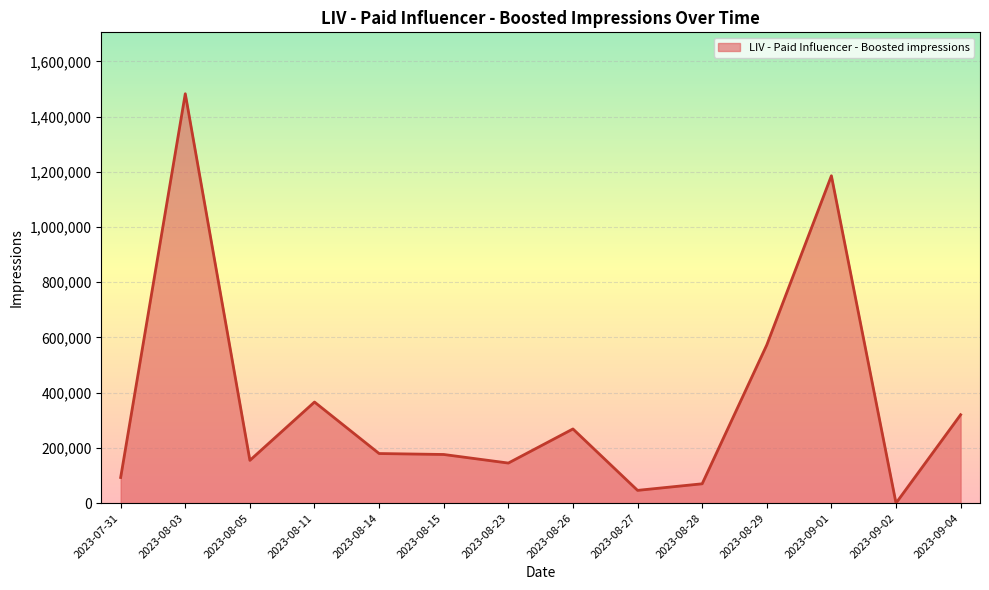

How many lines are shown in the chart?

1